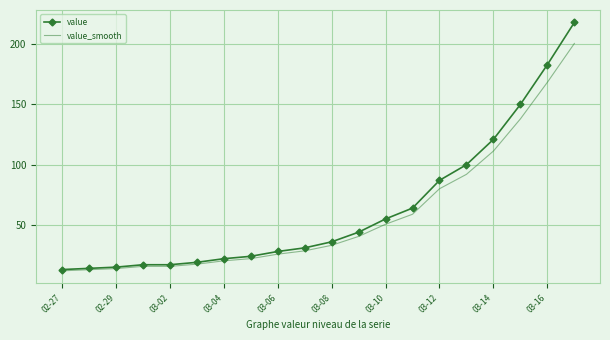

What is the difference between the second highest and minimum values in the value_smooth series?

156.4